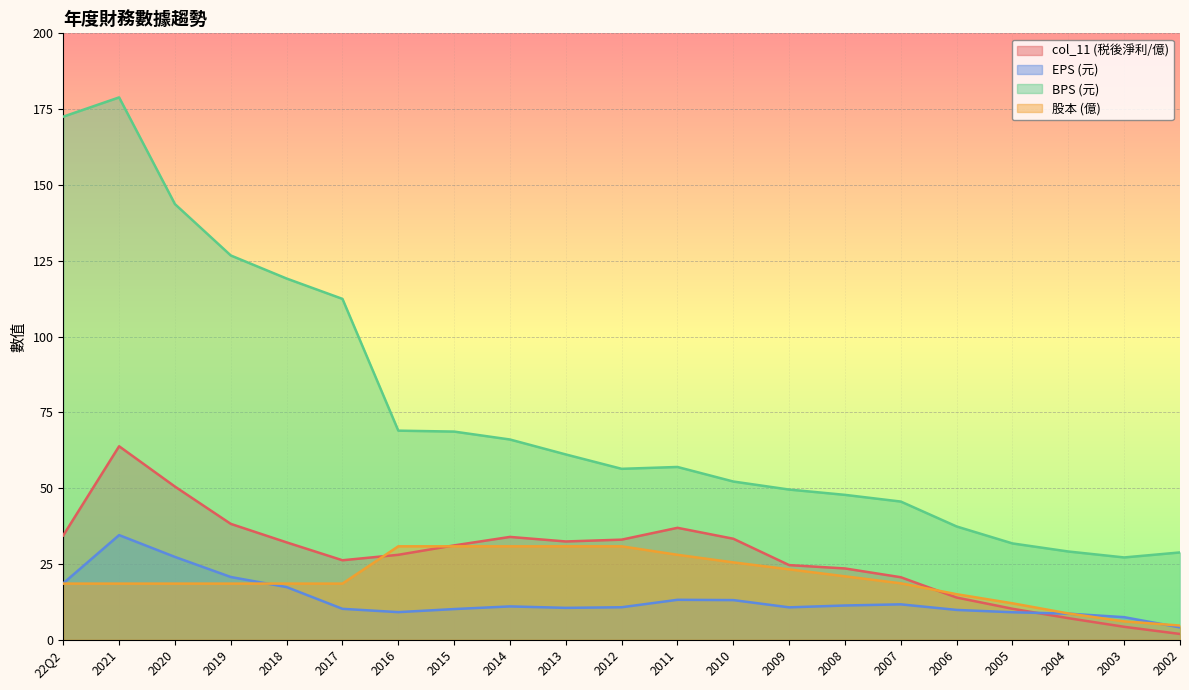

Which series has the largest total across all categories?

BPS (元)